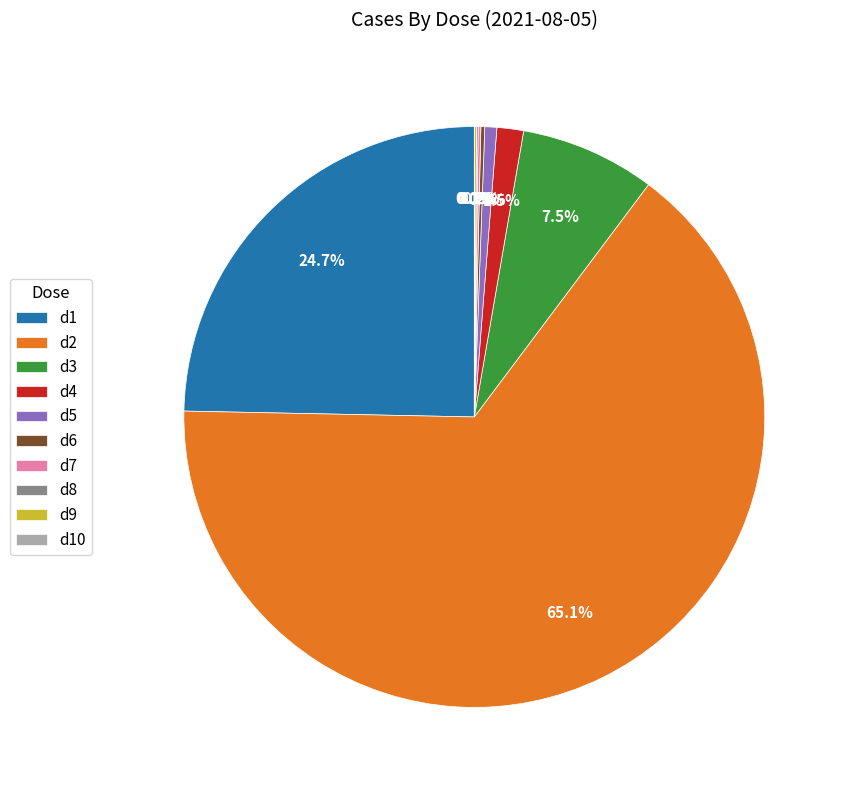

What is the largest slice in the pie chart?

d2